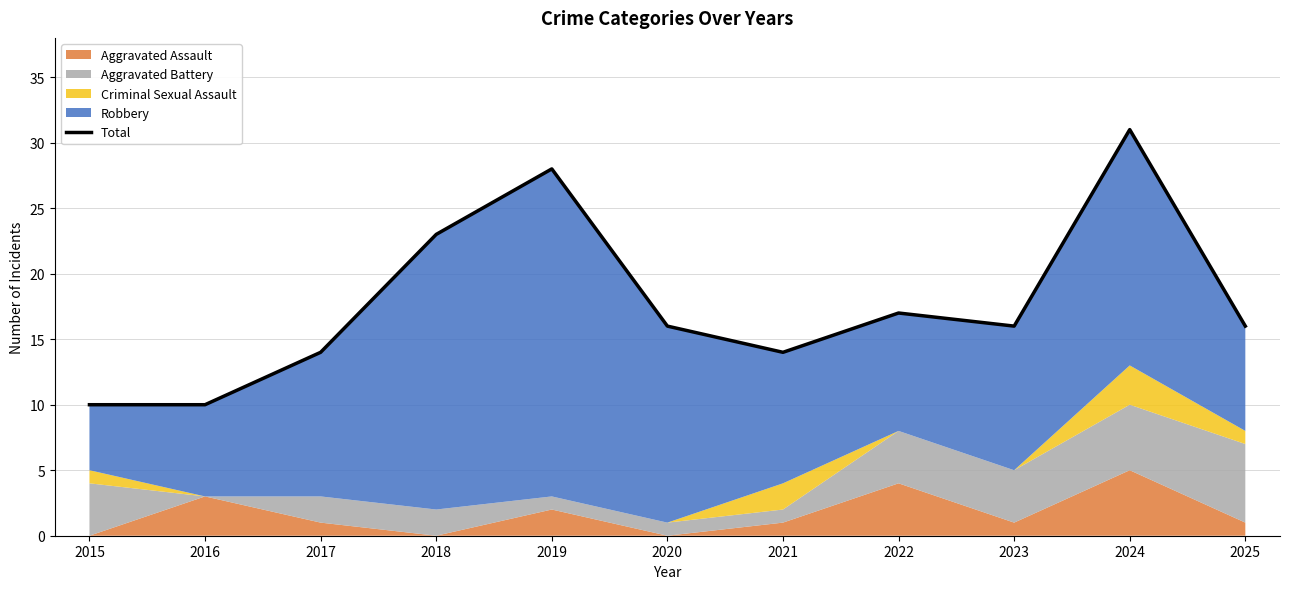

At which category does the chart reach its peak across all series?

2024